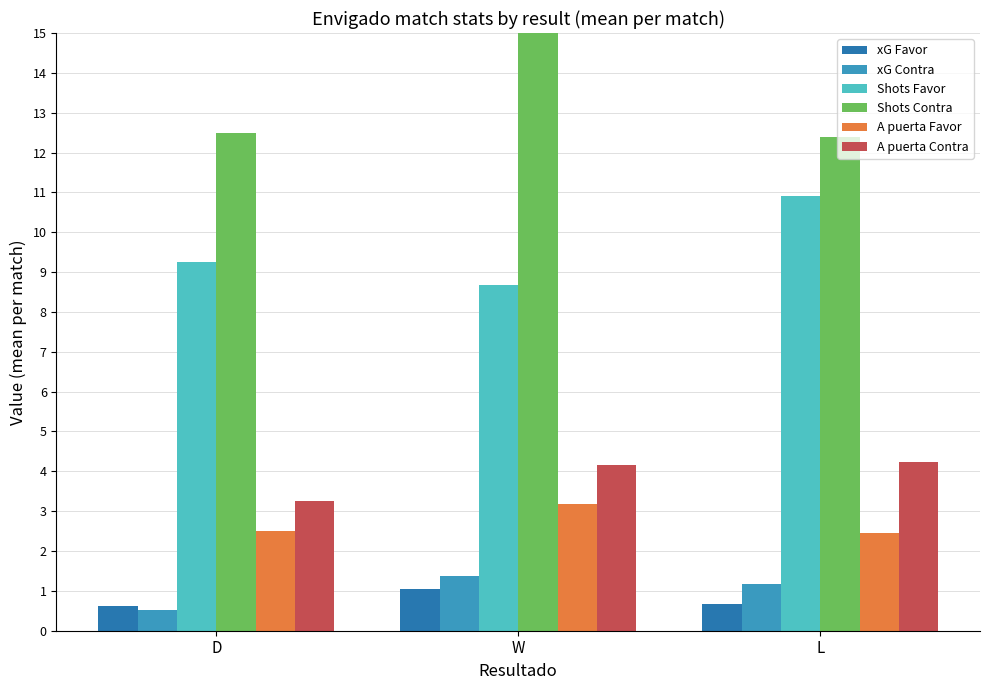

What is the total value across all series at L?

31.8